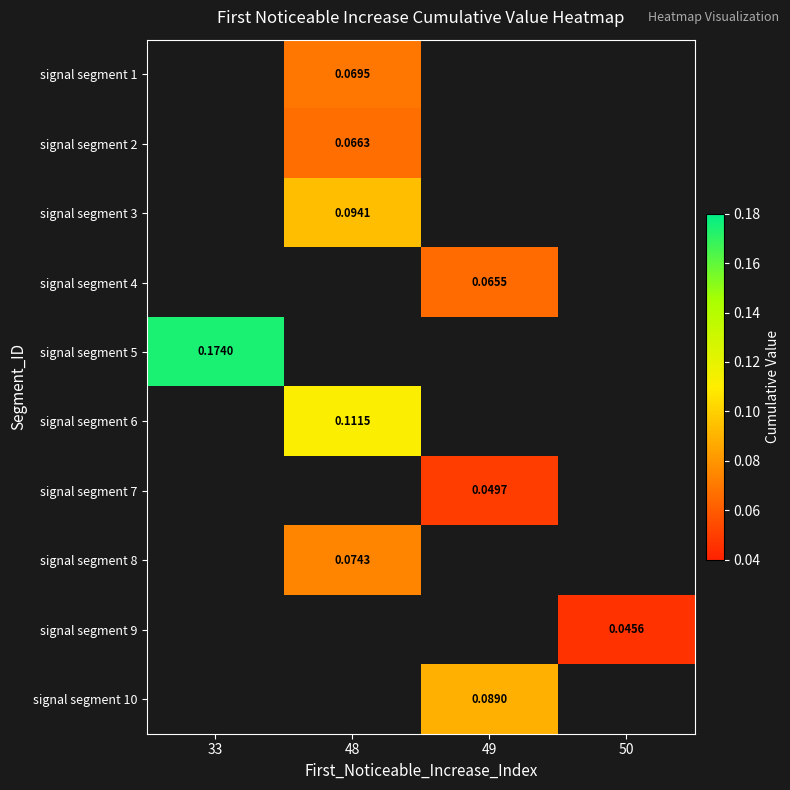

True or false: signal segment 4 has a value of 0.1 at 49.

True